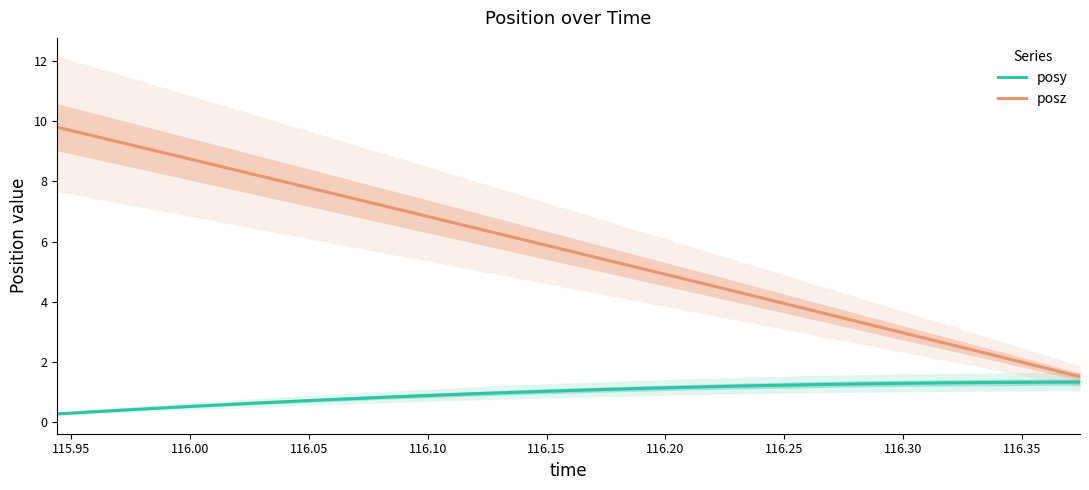

Count the number of categories in the chart.

32